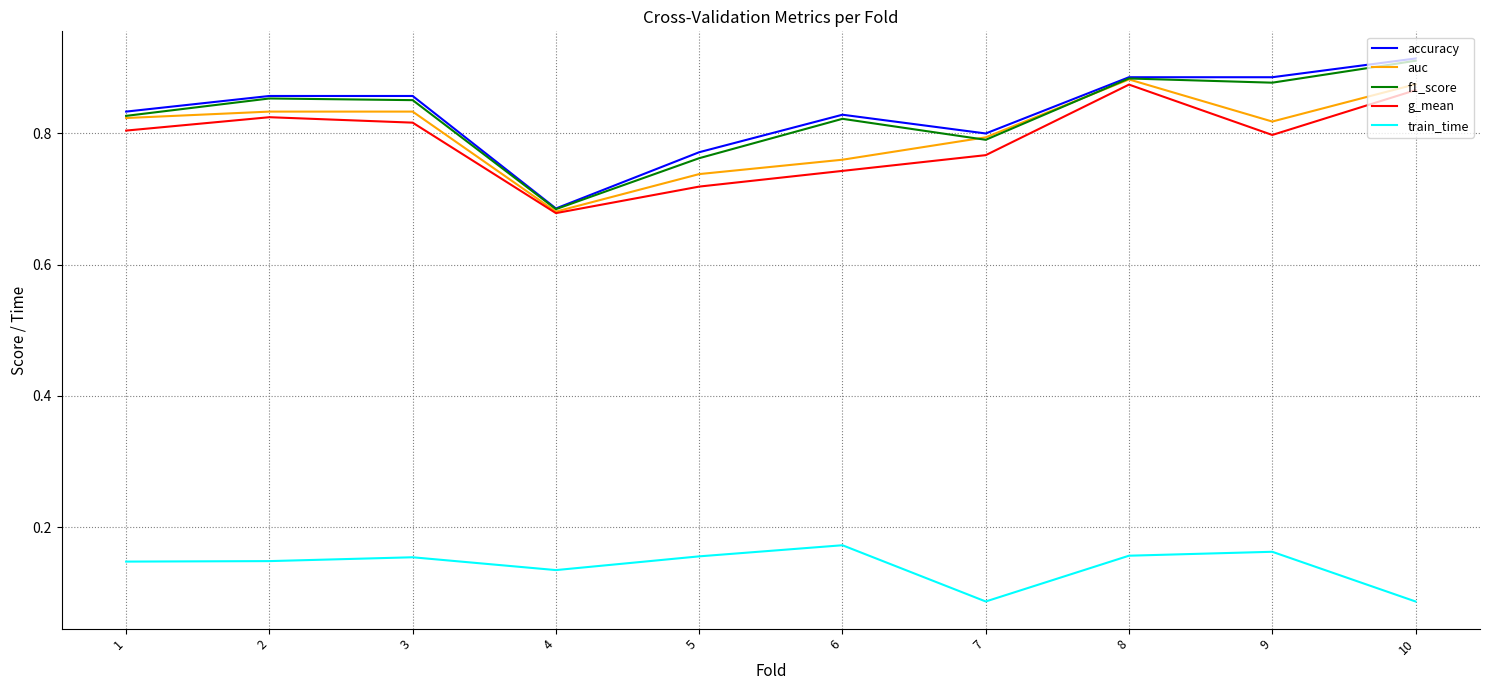

Count the f1_score values in the range 0 to 1.

10